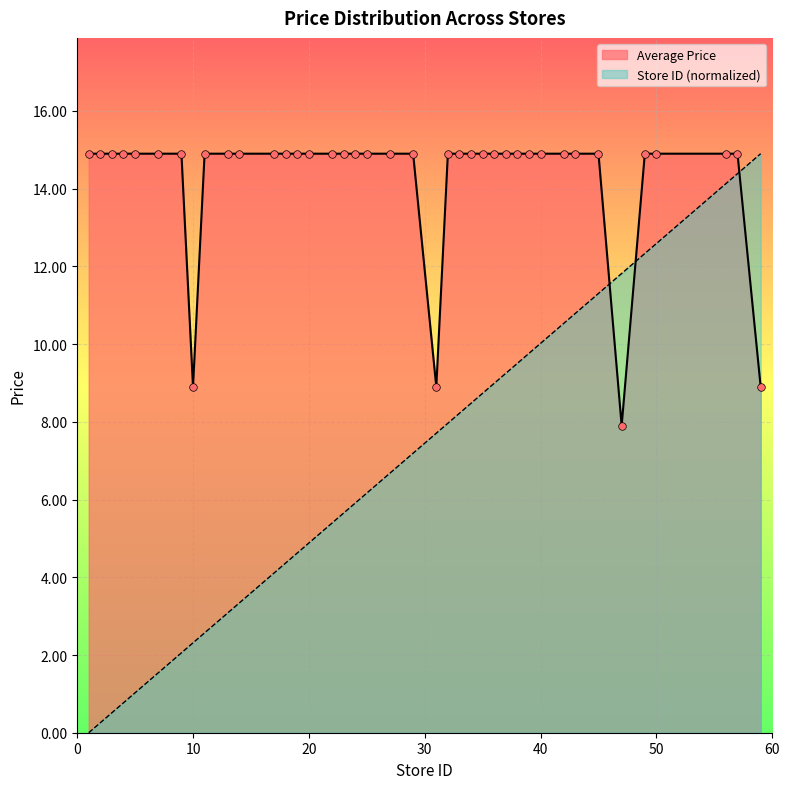

Is the value of Average Price at 7 greater than the value of Store ID at 2?

Yes